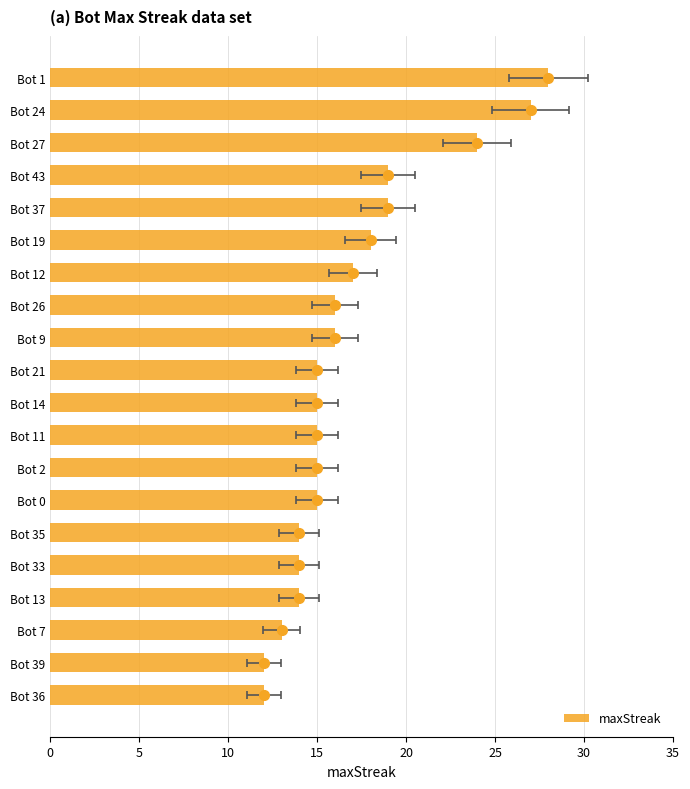

What is the greatest value displayed?

28